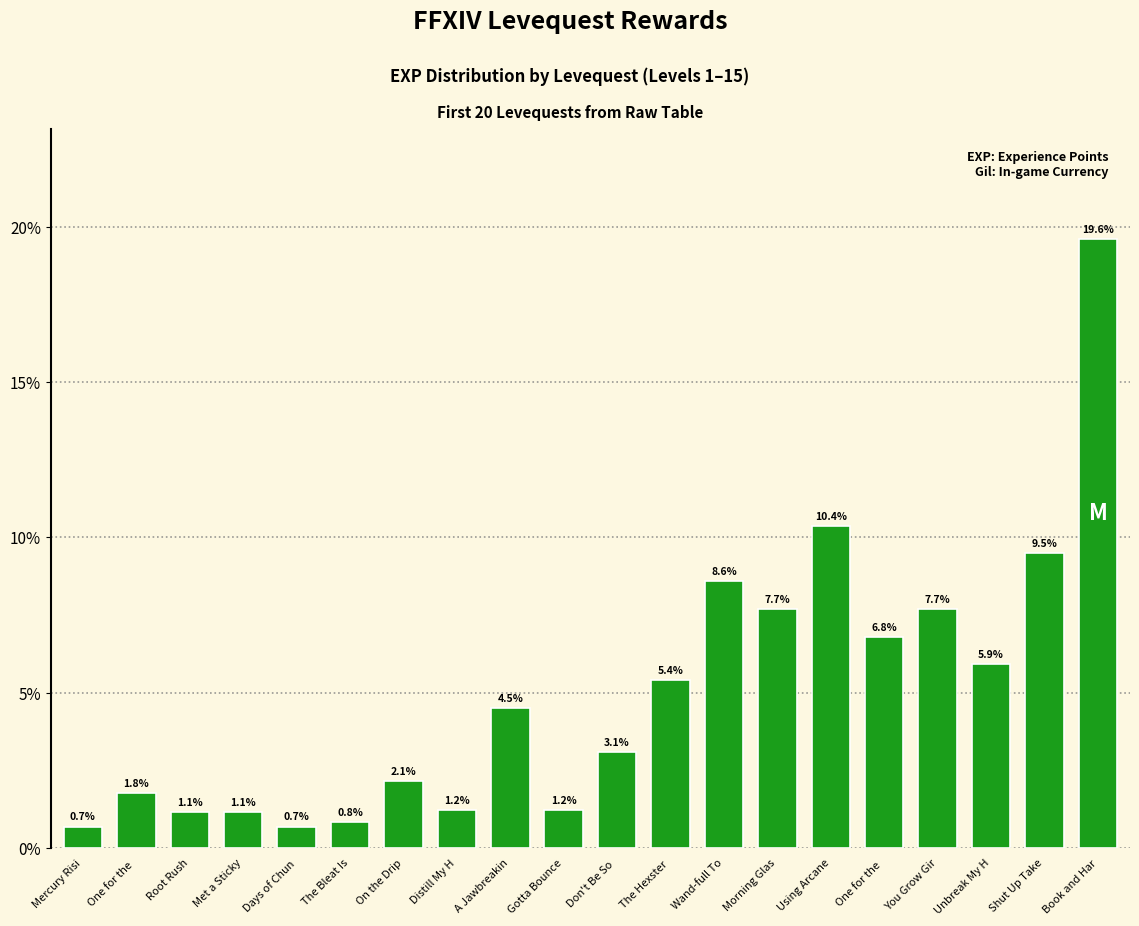

Between Mercury Risi and The Bleat Is, which is larger?

The Bleat Is